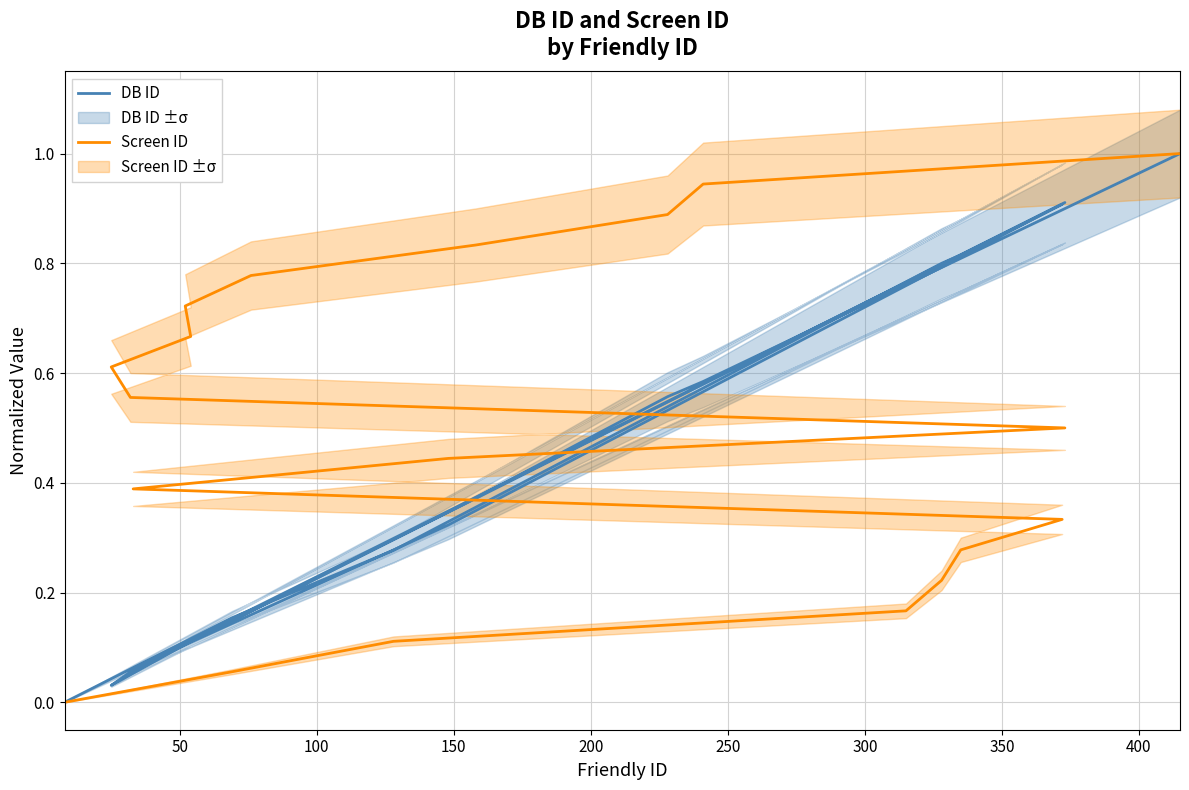

Which series has the widest spread of values?

DB ID